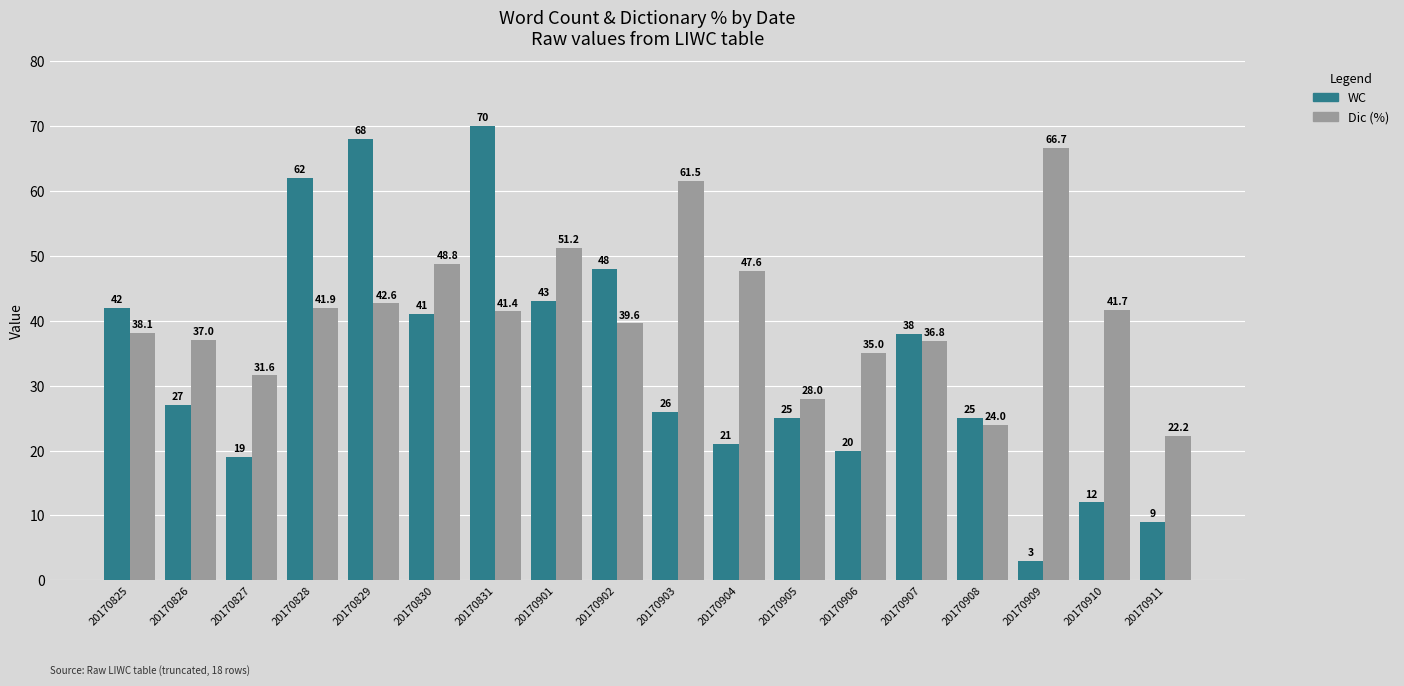

At which category is the sum across all series the highest?

20170831